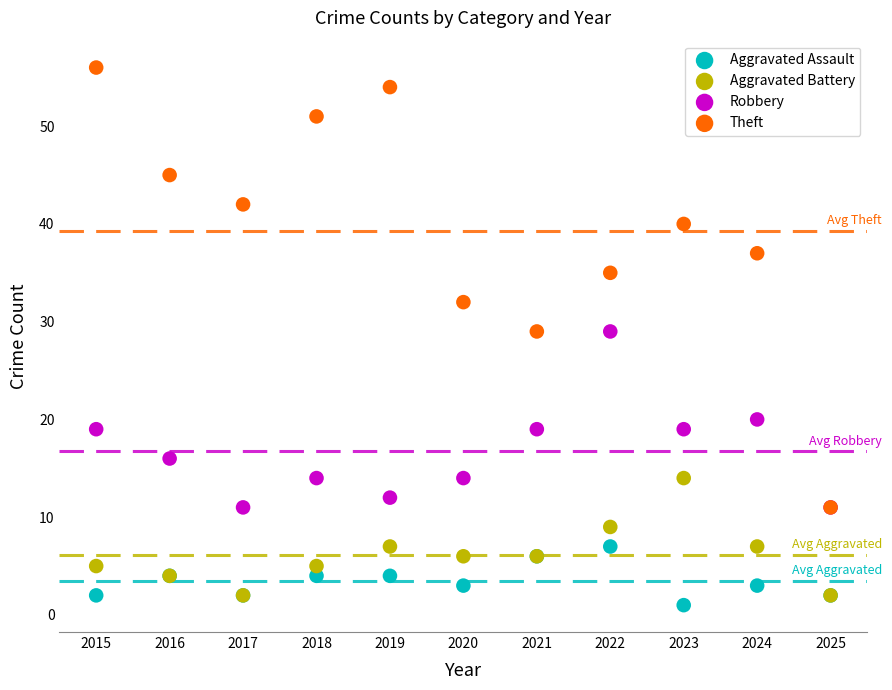

In the Theft series, what Y value is closest to 33?

32